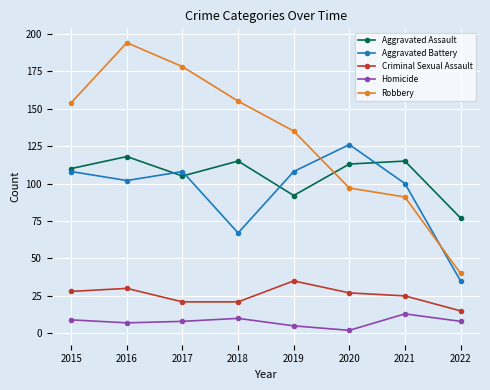

At which category does Aggravated Assault reach its first local valley?

2017